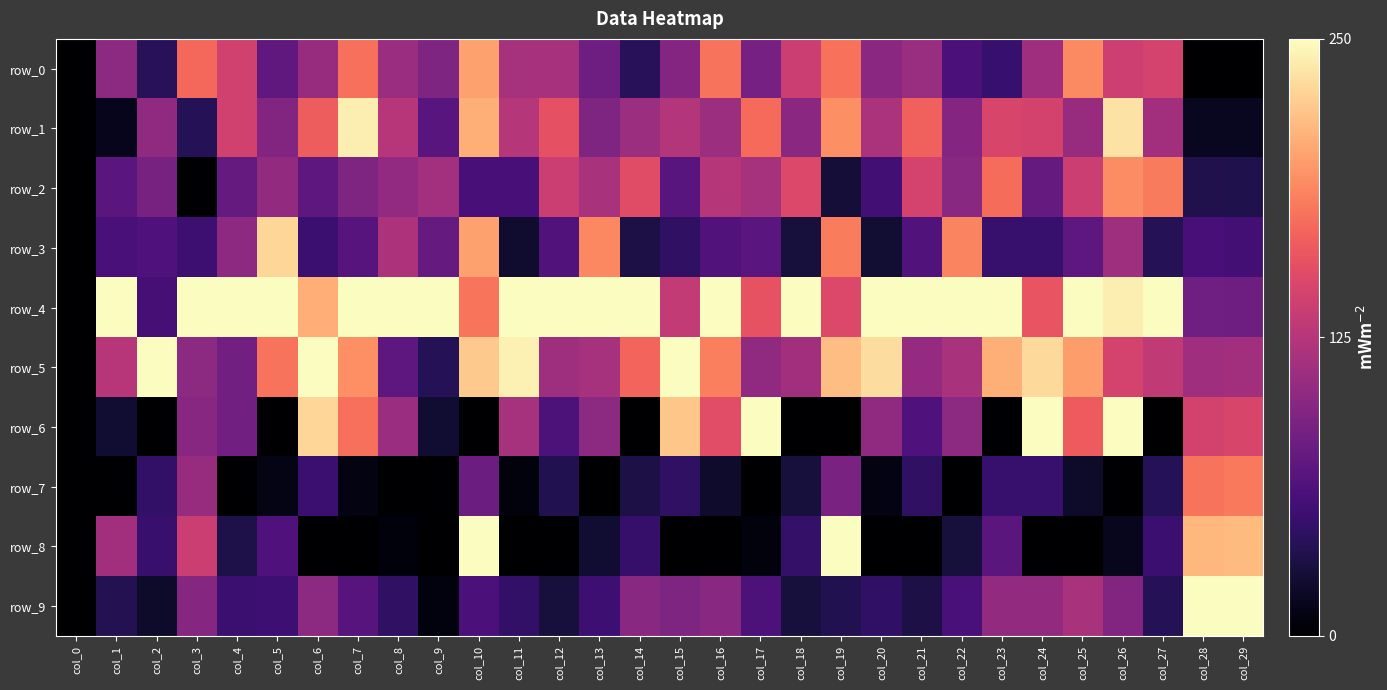

True or false: row_2 has a value of 125.9 at col_0.

False